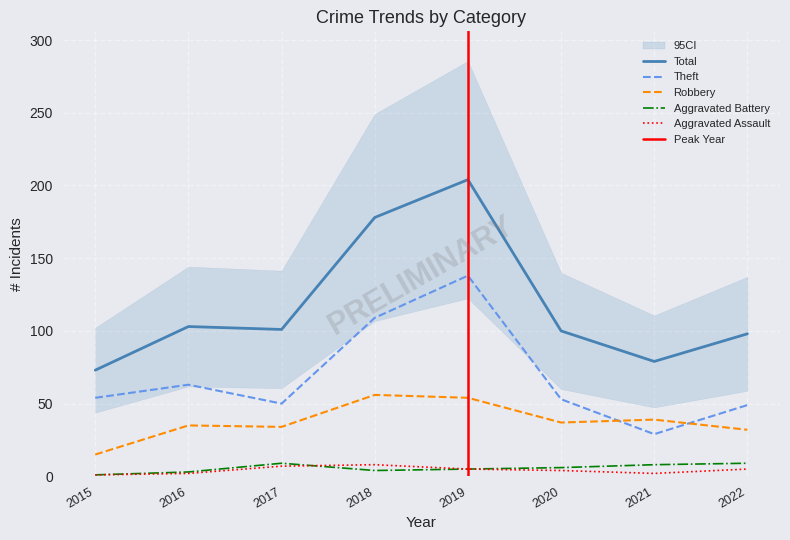

What is the value of the Theft point at the 7th from the left?

29